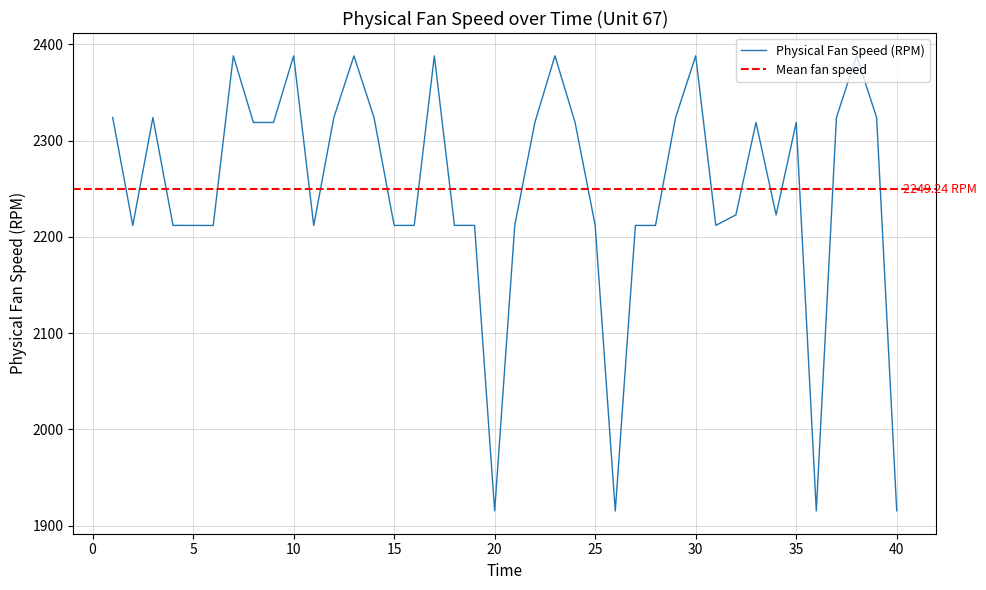

Where is the data nearest to the value 2151?

6